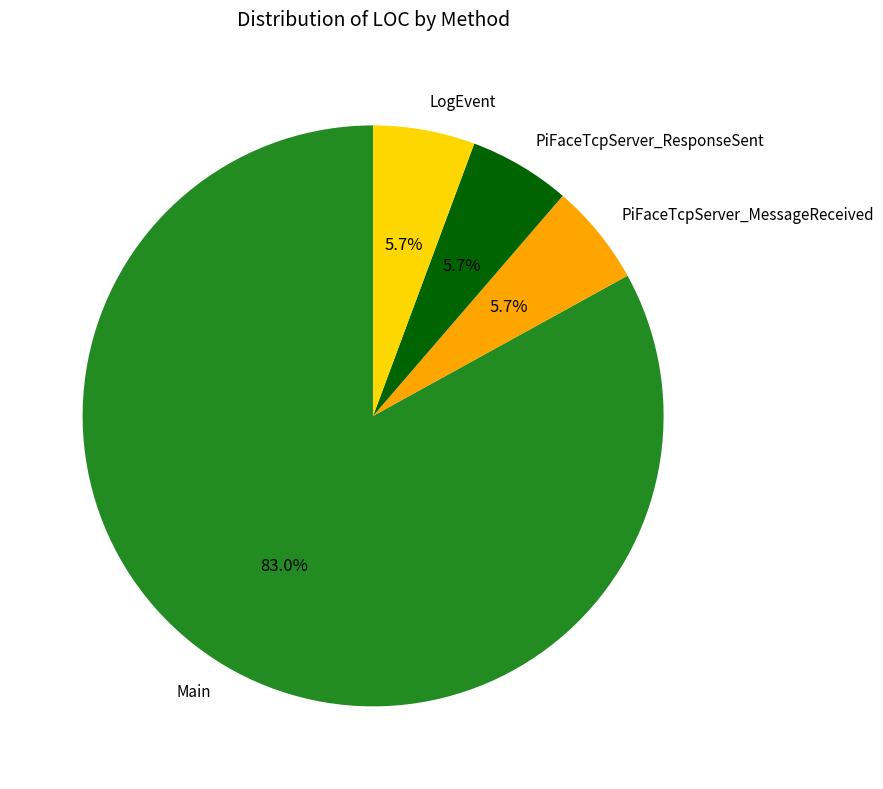

Which category has the biggest portion of the pie?

Main